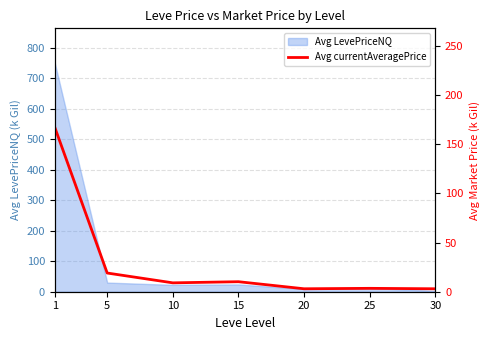

What is the sum of the values at 25 and 30?

6.4